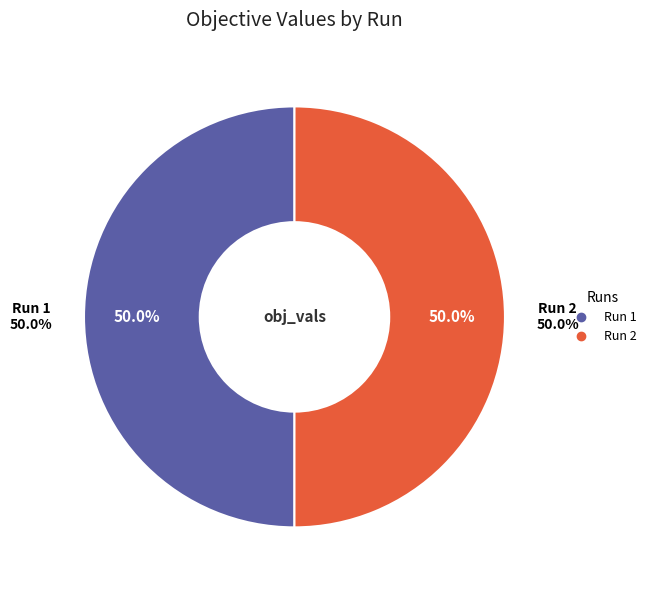

Combined, what portion of the pie is 1 and 2?

100.0%